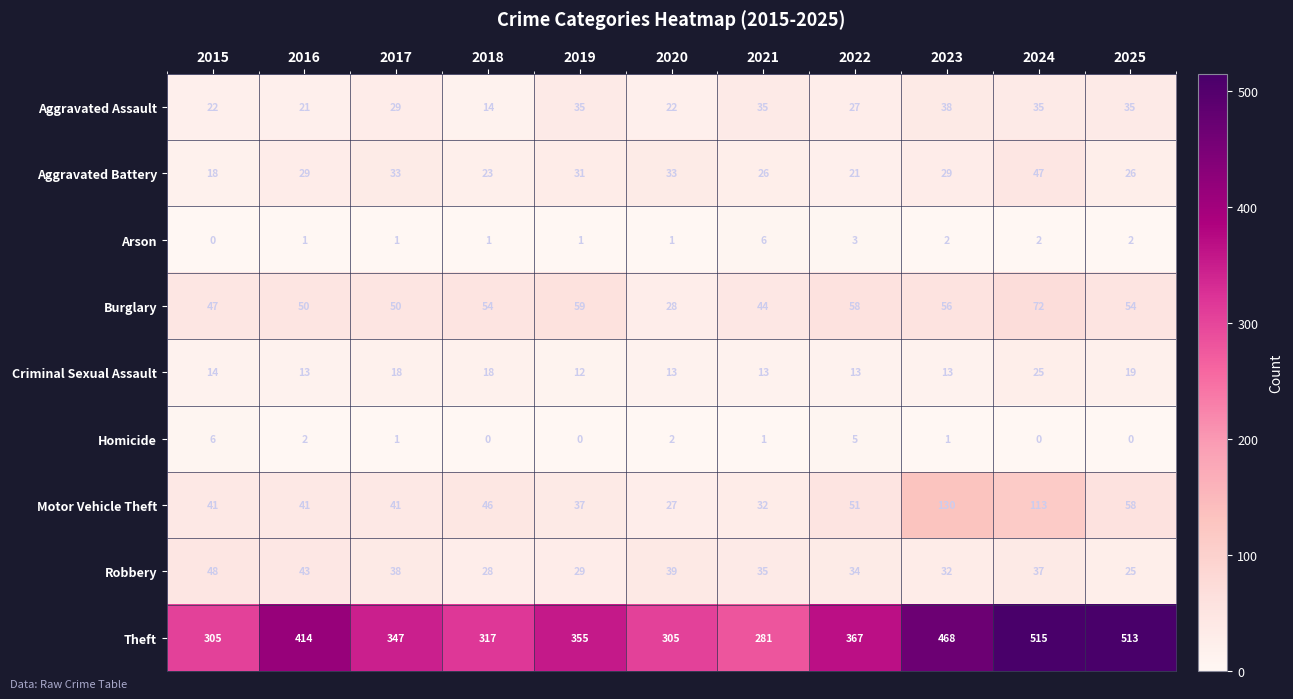

Which series changed the most between 2017 and 2023?

Theft